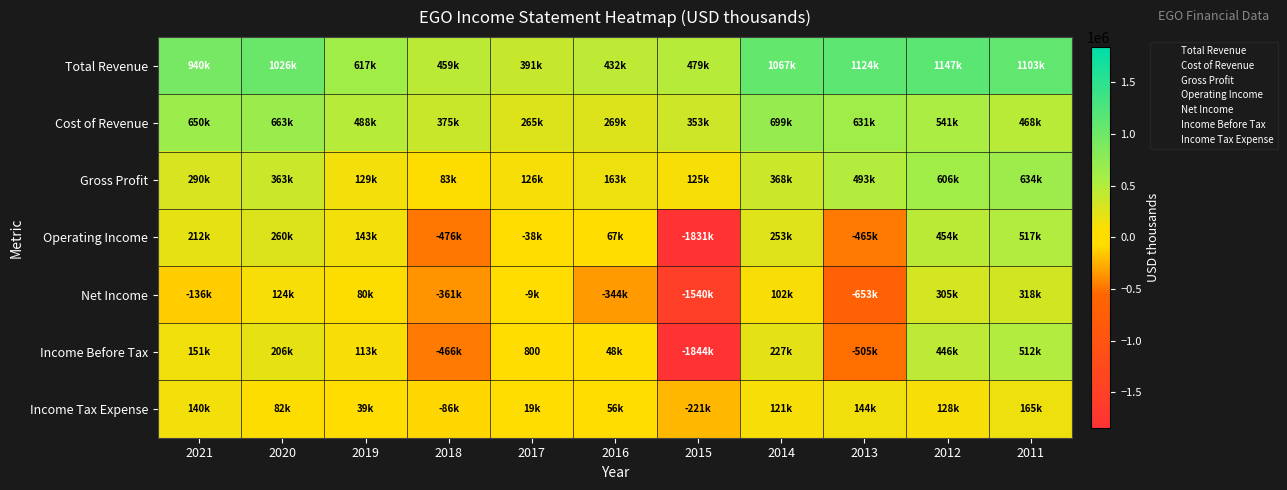

The value of Gross Profit at 2020 is 203946. True or false?

False